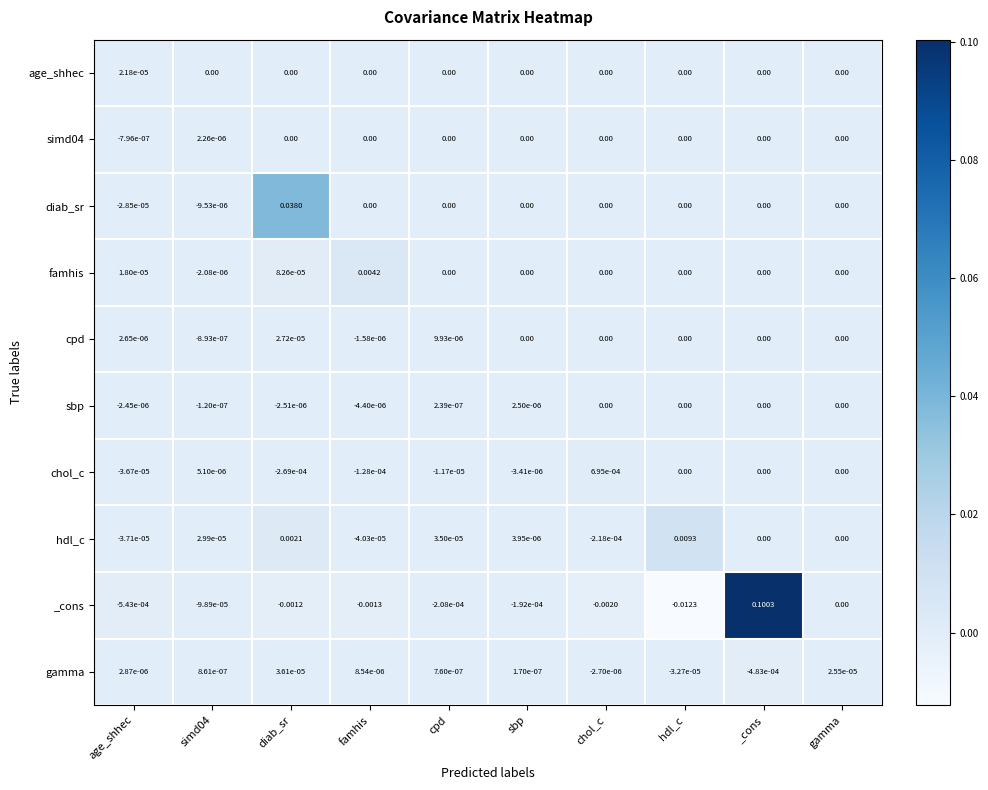

What is the maximum value shown in the chart?

0.1